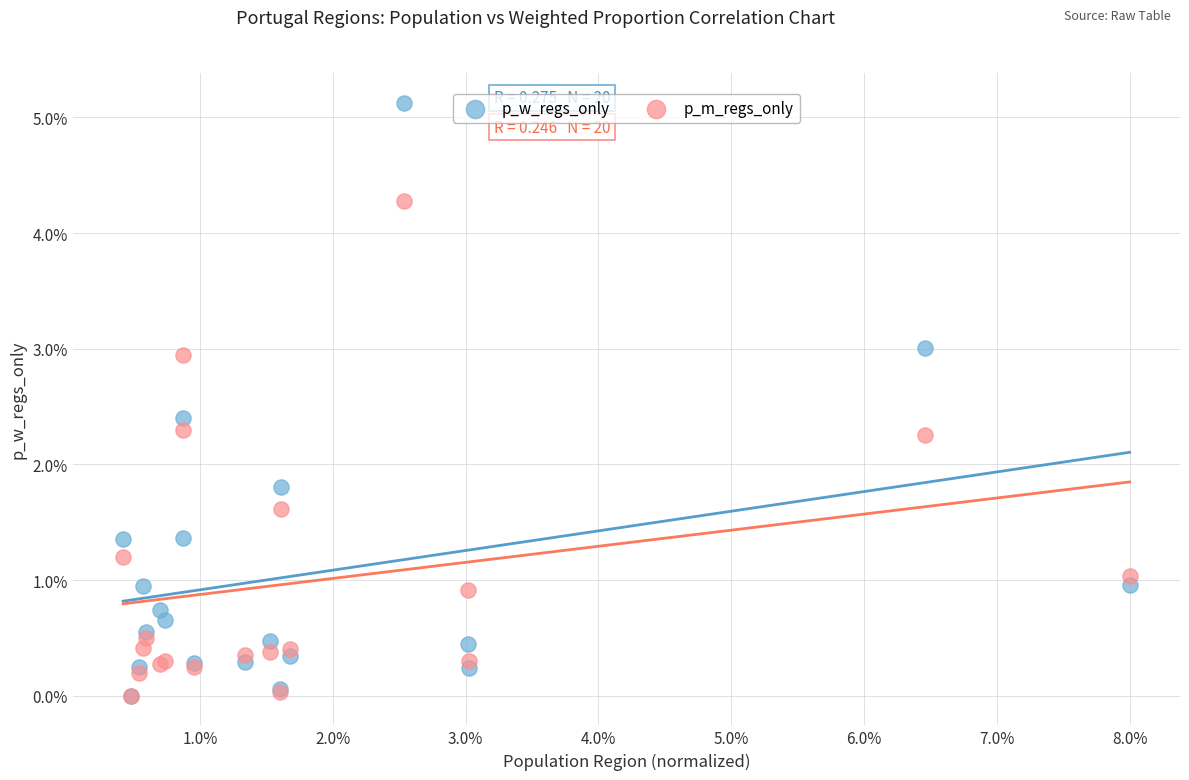

What are all the series names shown in the legend?

p_w_regs_only, p_m_regs_only